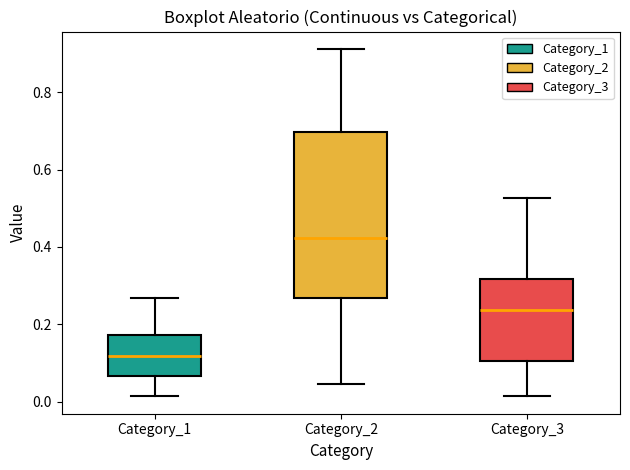

Reading left to right, read every box against the y-axis: the position of its median line, the range the box covers, and the ends of its whiskers. The values are not printed on the chart, so give them approximately, as read against the axis.

Category_1: median 0.12, box 0.06 to 0.18, whiskers 0.02 to 0.26
Category_2: median 0.42, box 0.26 to 0.70, whiskers 0.04 to 0.92
Category_3: median 0.24, box 0.10 to 0.32, whiskers 0.02 to 0.52